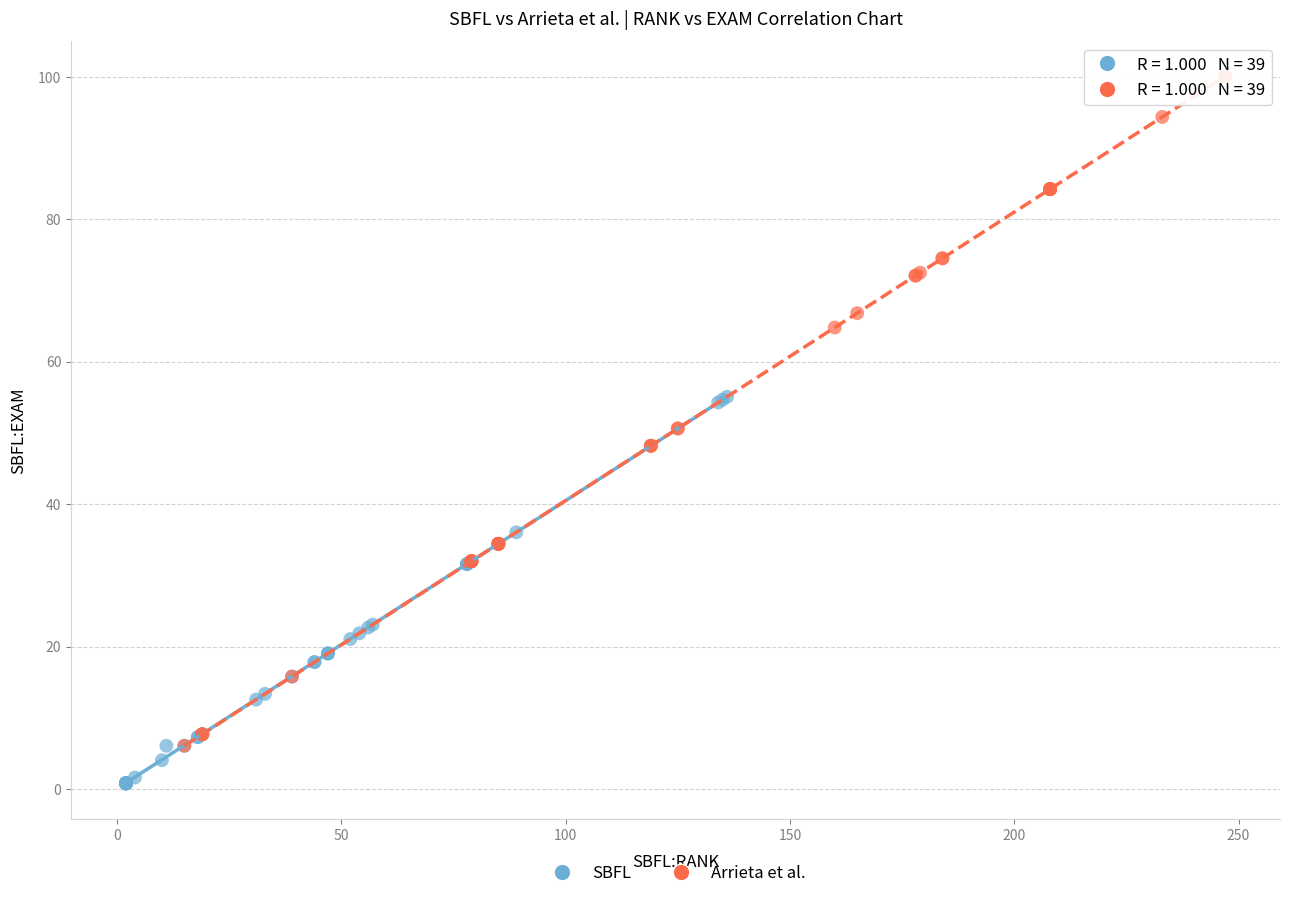

Which series contains the highest Y value?

Arrieta et al.